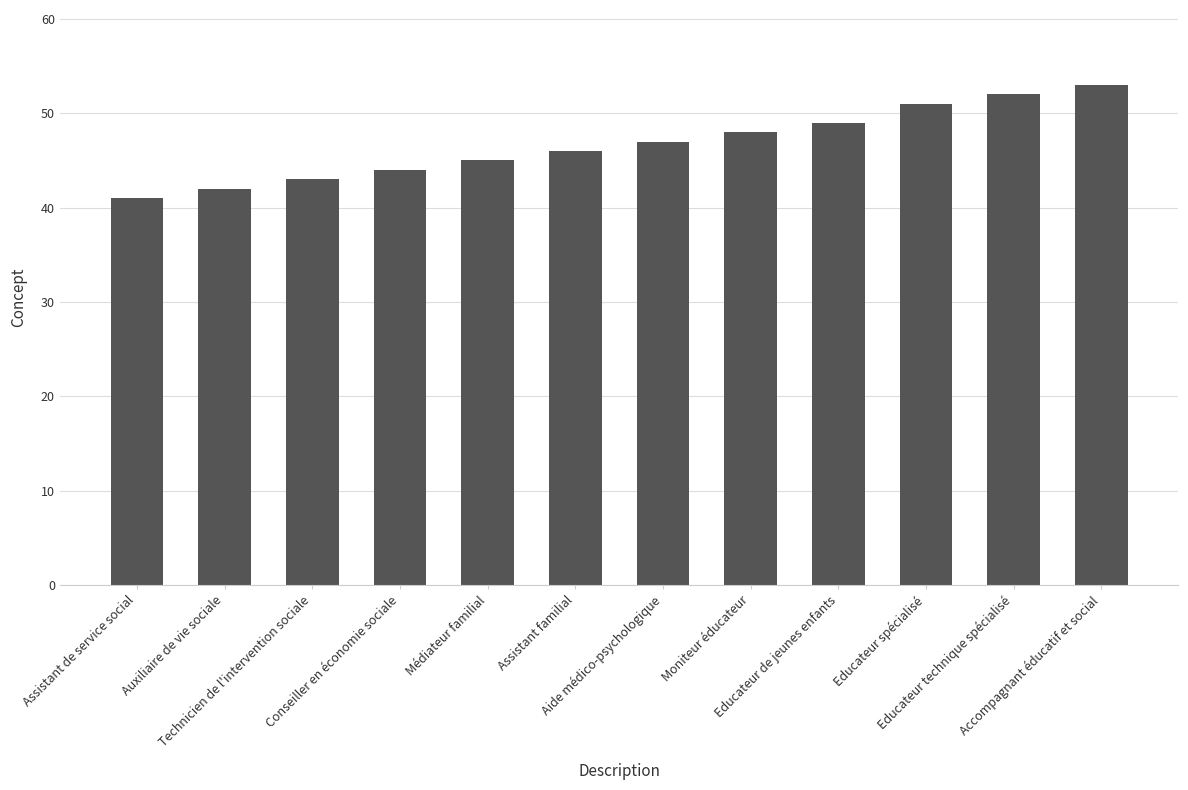

Which label corresponds to the smallest value in the chart?

Assistant de service social